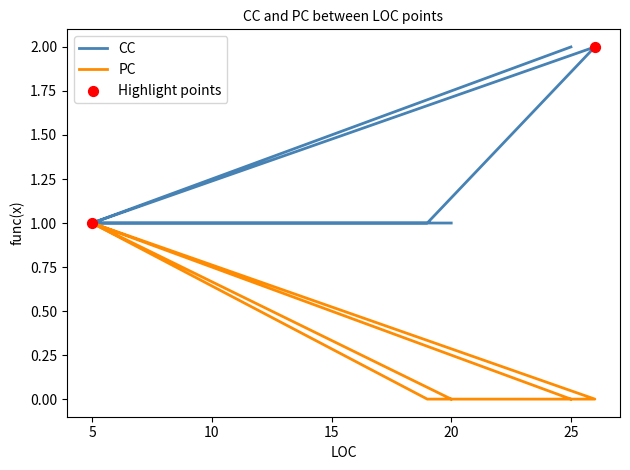

What are all the series names shown in the legend?

CC, PC